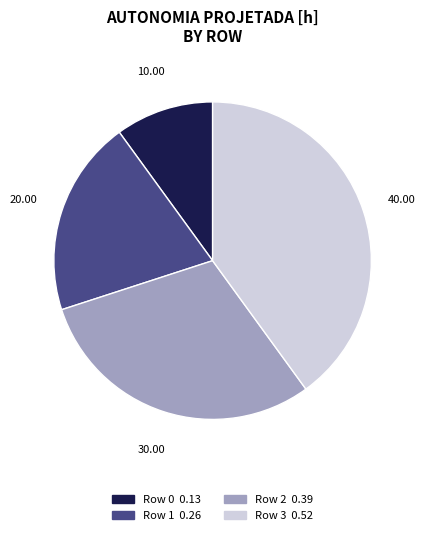

Does any single category account for the majority?

No